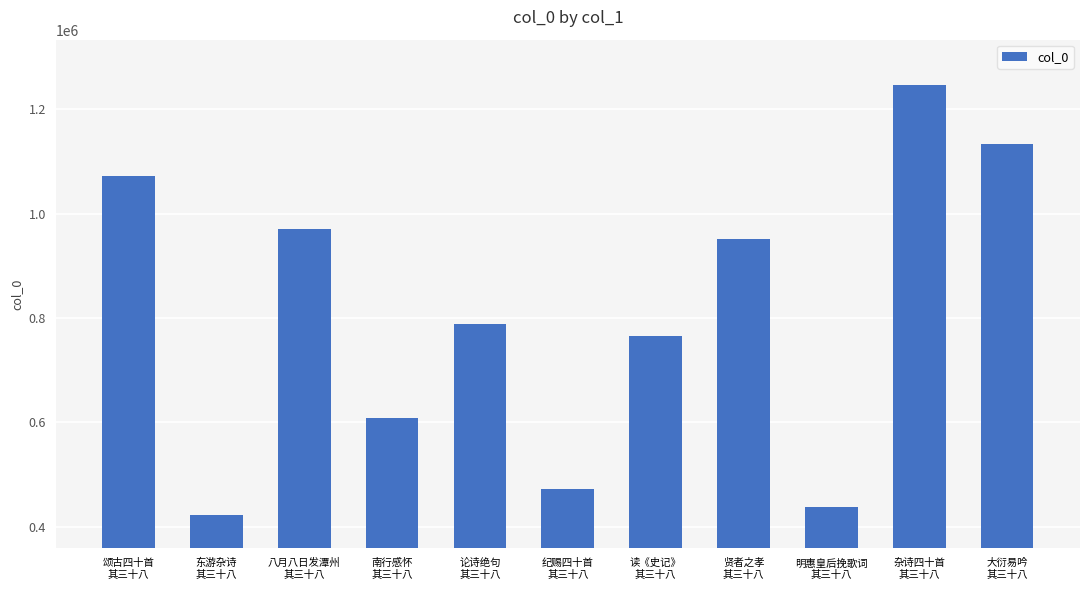

Count the number of data series in this chart.

1